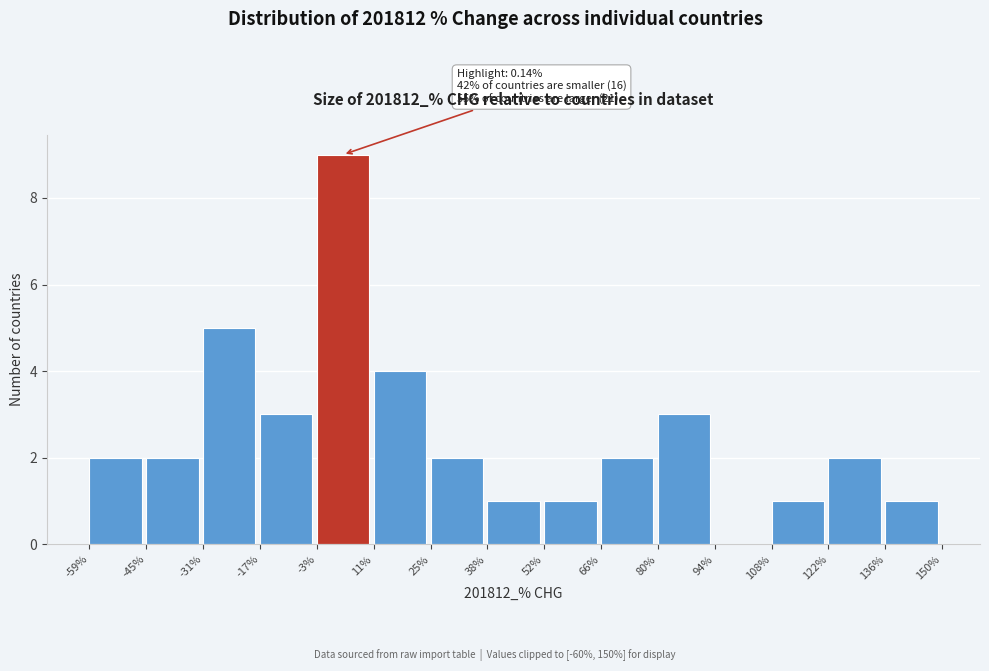

Which range on the x-axis has the tallest bar?

-3% to 11%